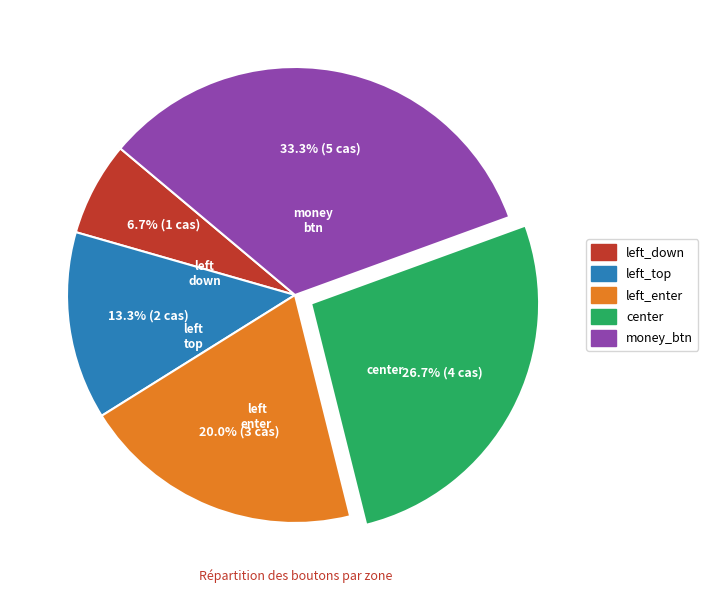

What percentage is the left_down slice, to the nearest percent?

7%